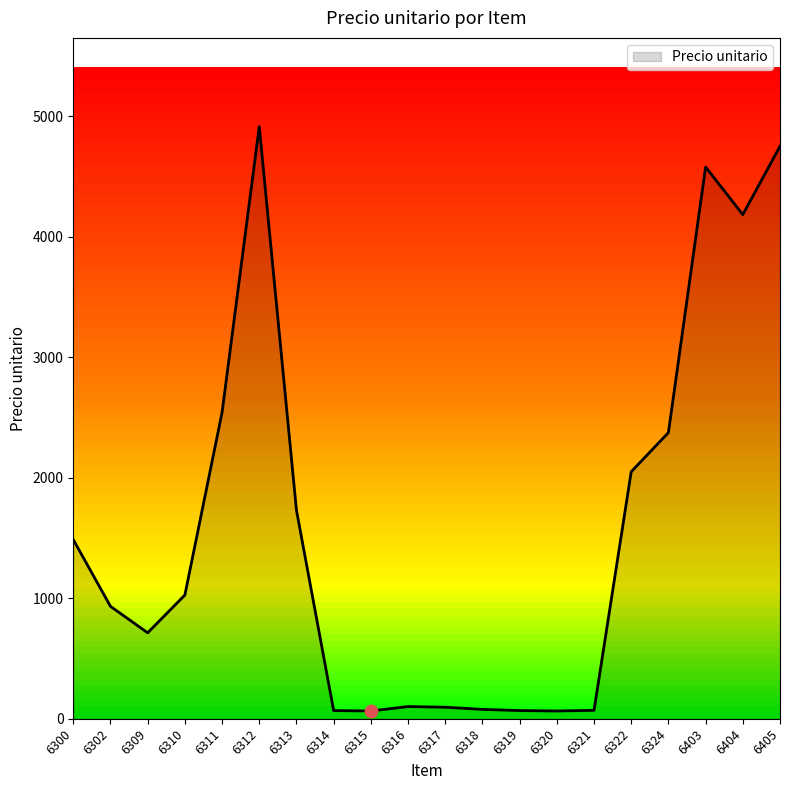

What is the change in value from 6311 to 6312?

+2370.9